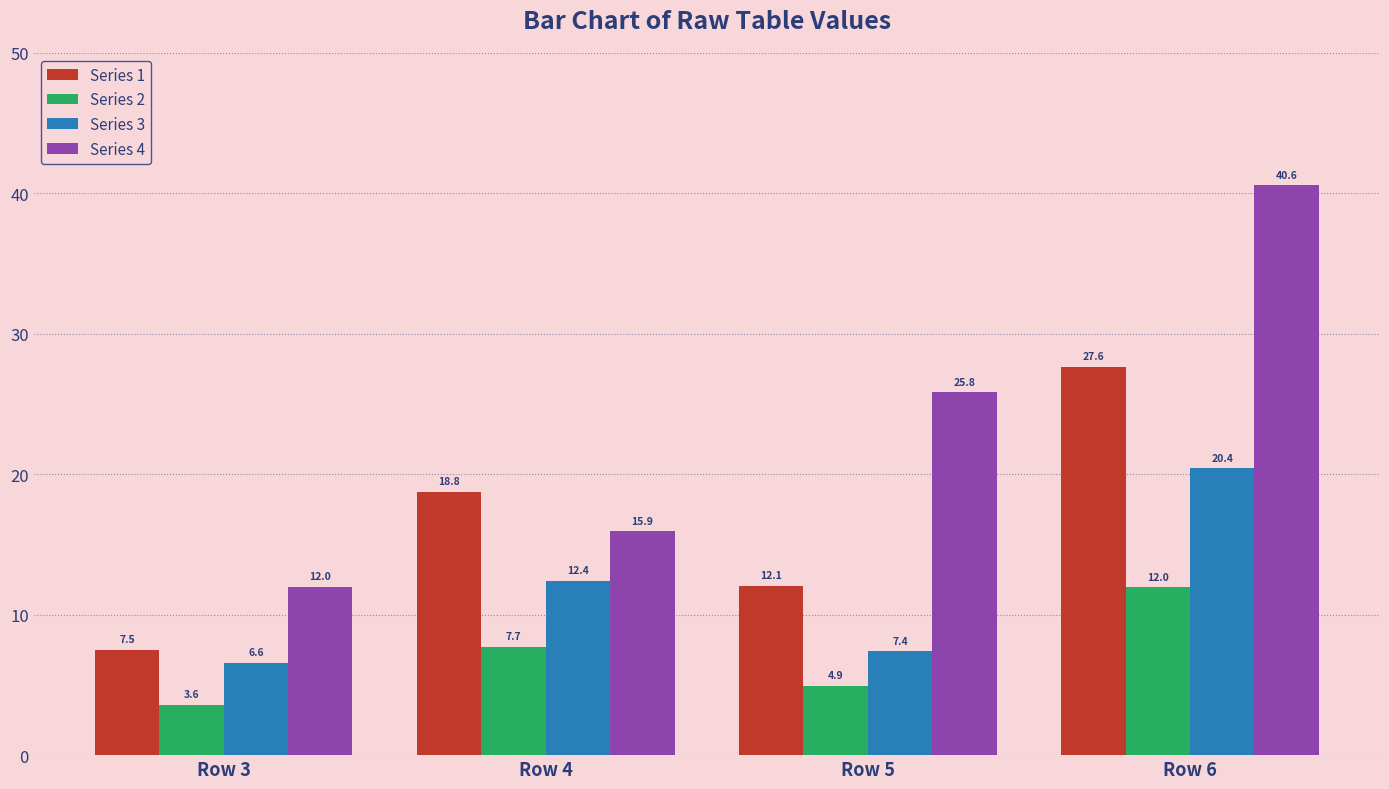

Which category has the highest value in the Series 1 series?

Row 6